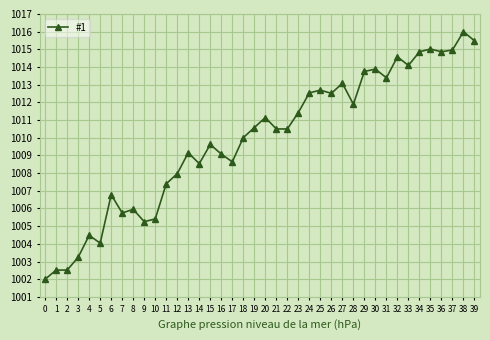

What is the change in value from 0 to 30?

+11.9